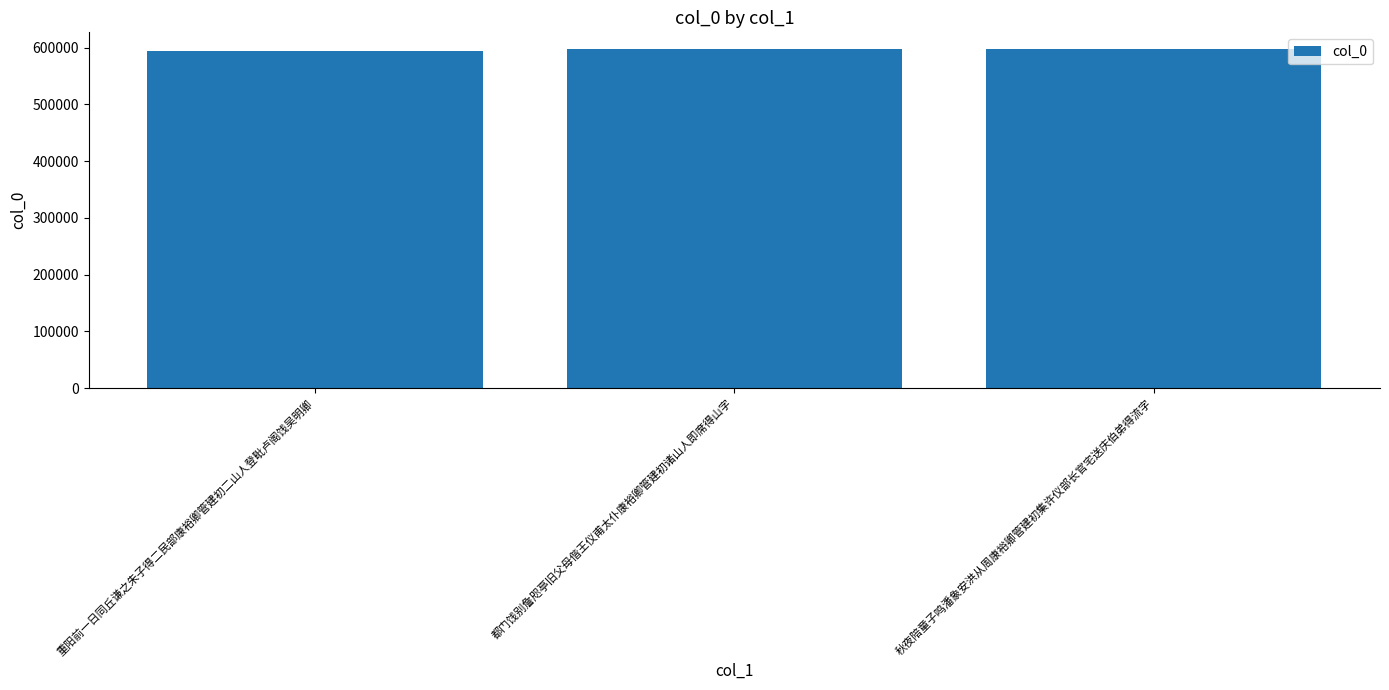

The value at 都门饯别詹咫亭旧父母偕王仪甫太仆康裕卿管建初诸山人即席得山字 is 596977. True or false?

True